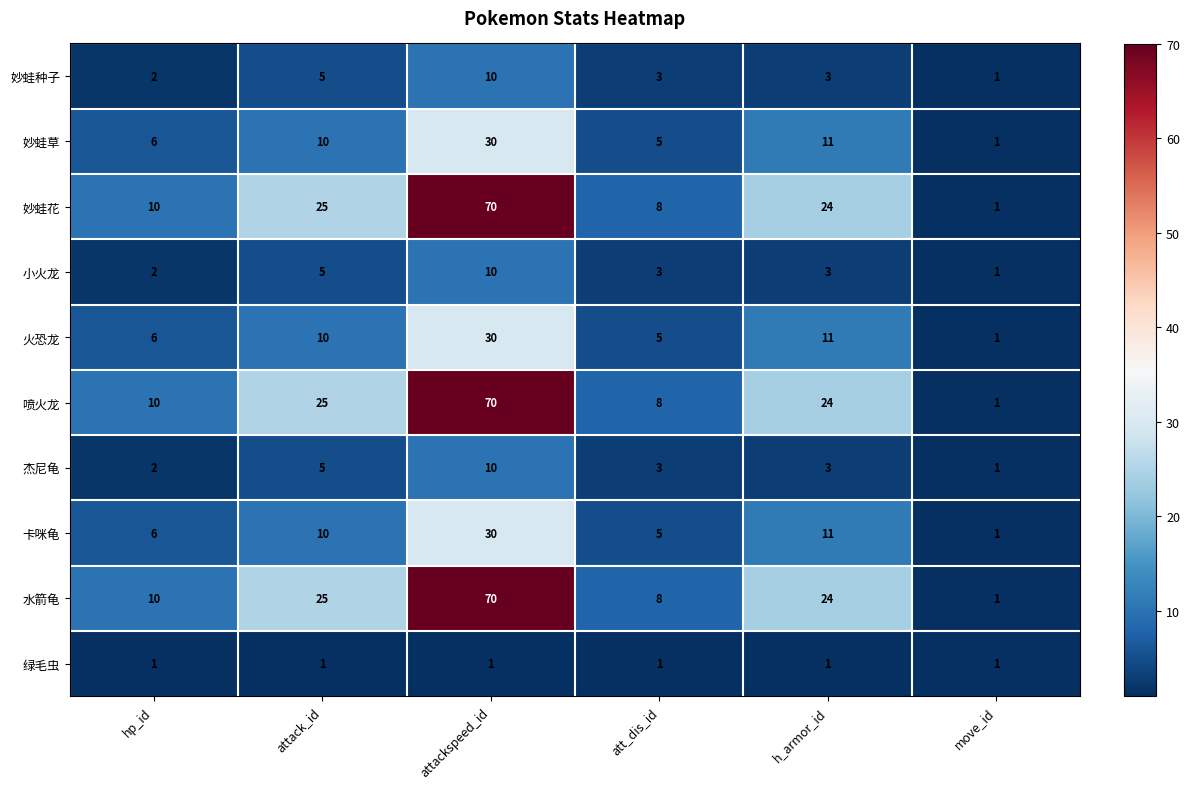

At how many categories does at least one series exceed 15?

3